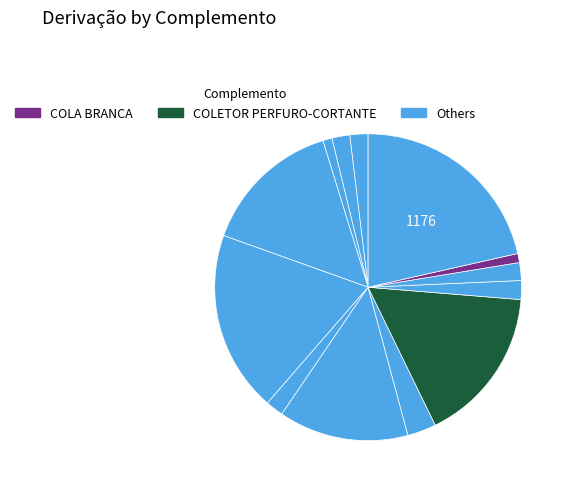

How many segments does this pie chart have?

13